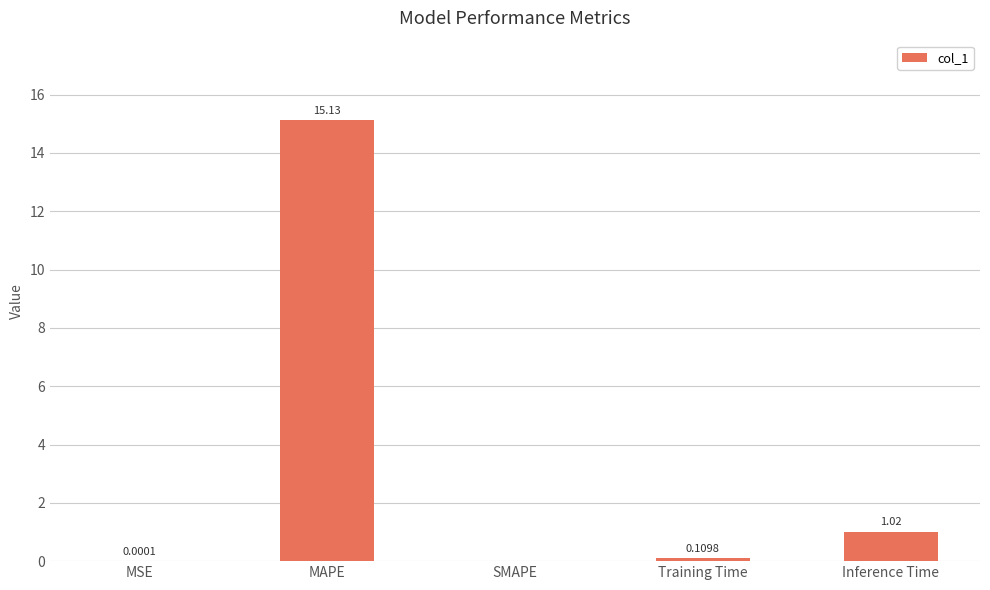

What is the sum of all values?

16.3